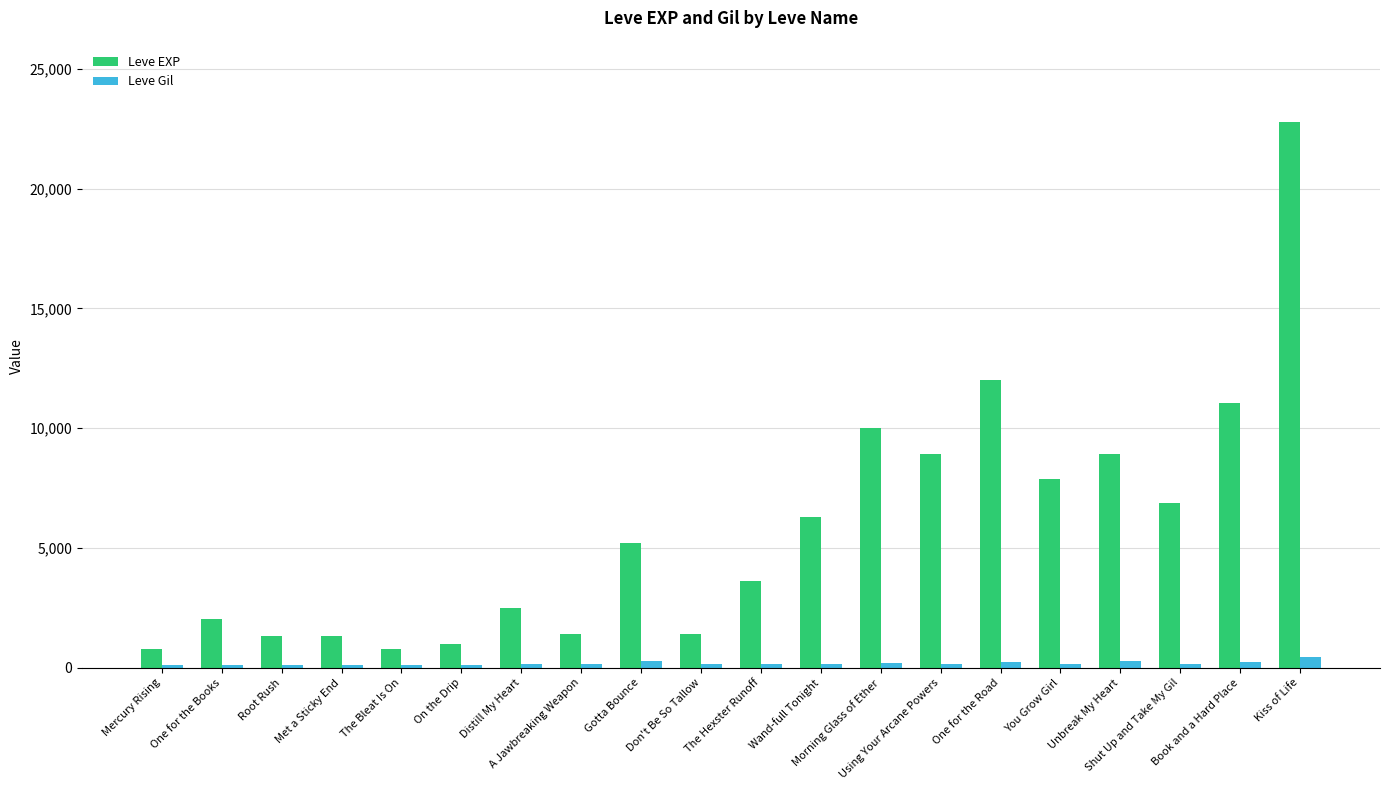

Is it true that Leve EXP equals 800 at The Bleat Is On?

True